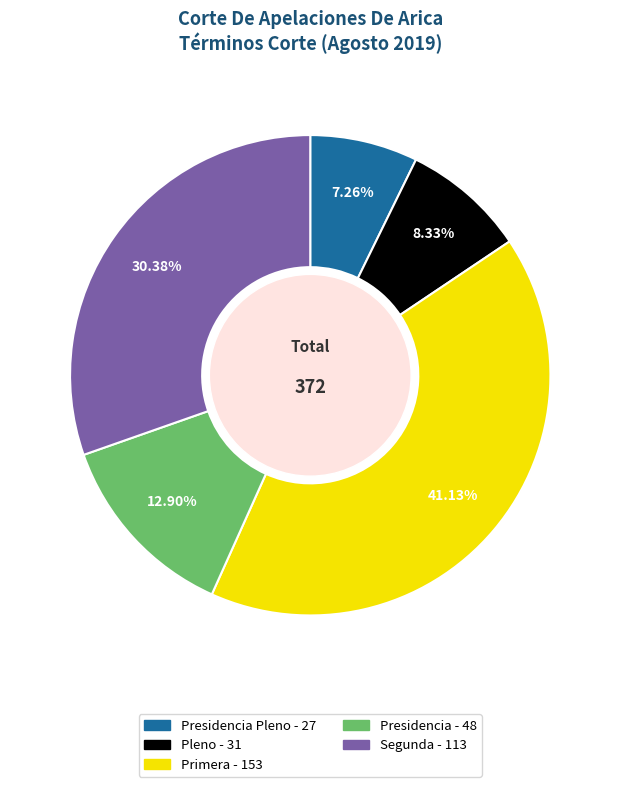

Is there a majority slice in this chart?

No